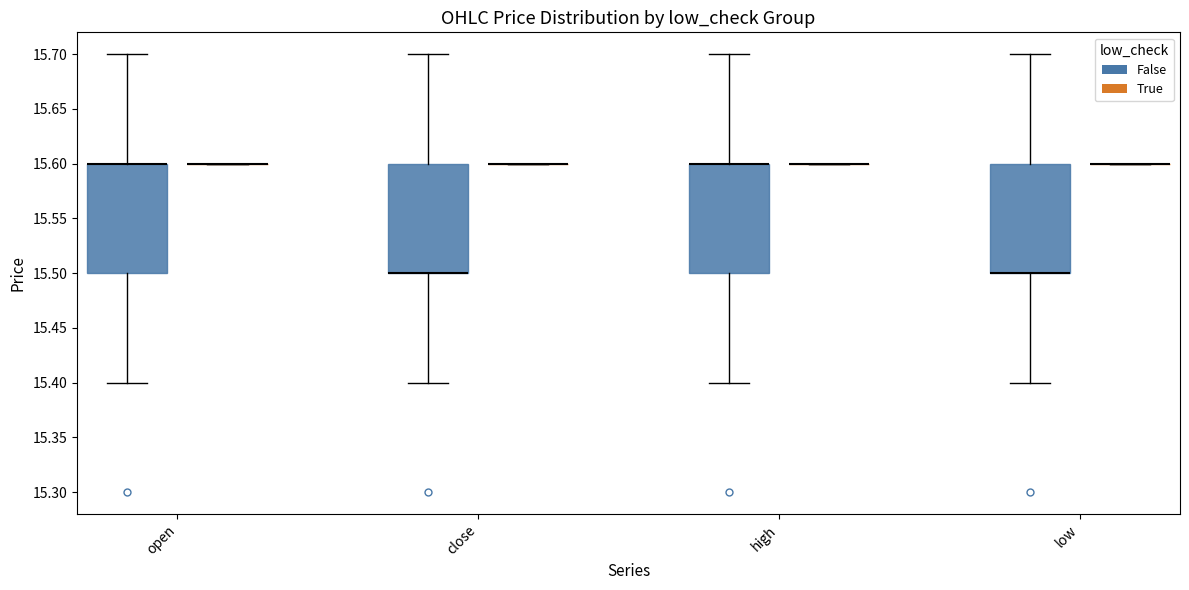

Where does the lower whisker of the box for high (False) end on the y-axis? The values are not printed on the chart, so give them approximately, as read against the axis.

15.4